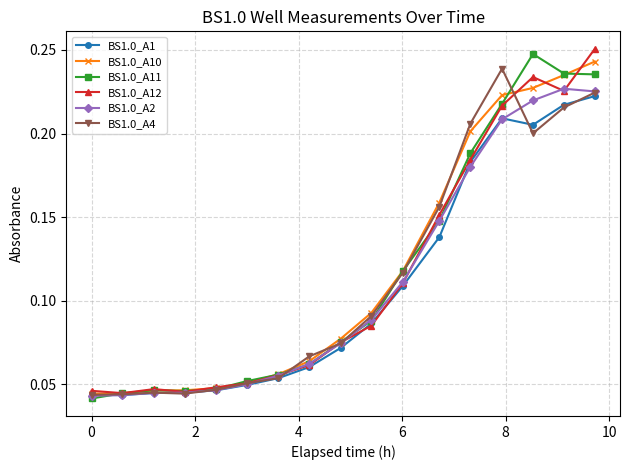

At how many categories does at least one series exceed 0?

17